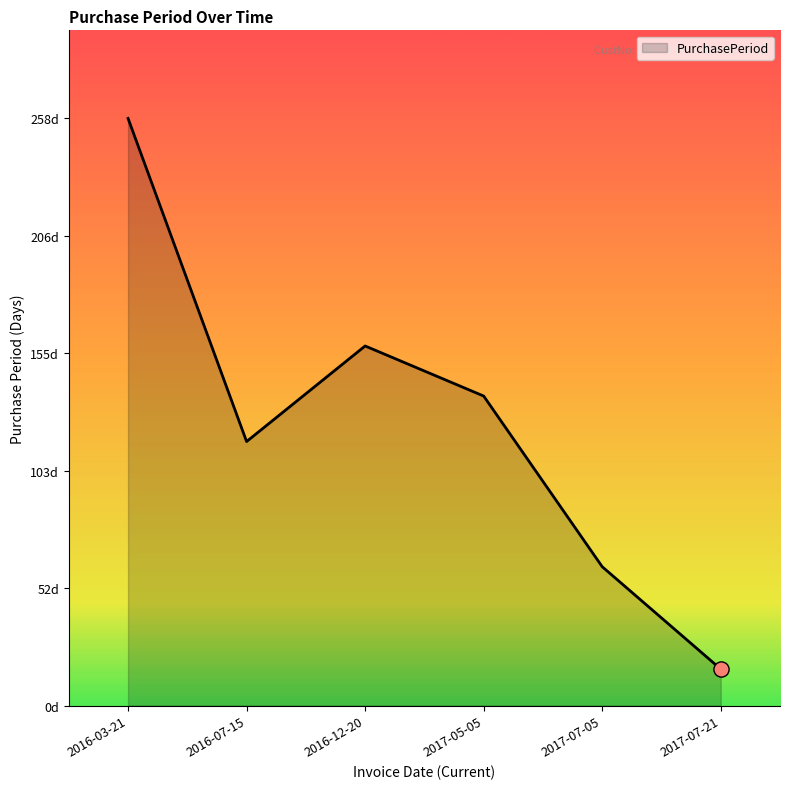

Between 2017-05-05 and 2017-07-05, which is larger?

2017-05-05